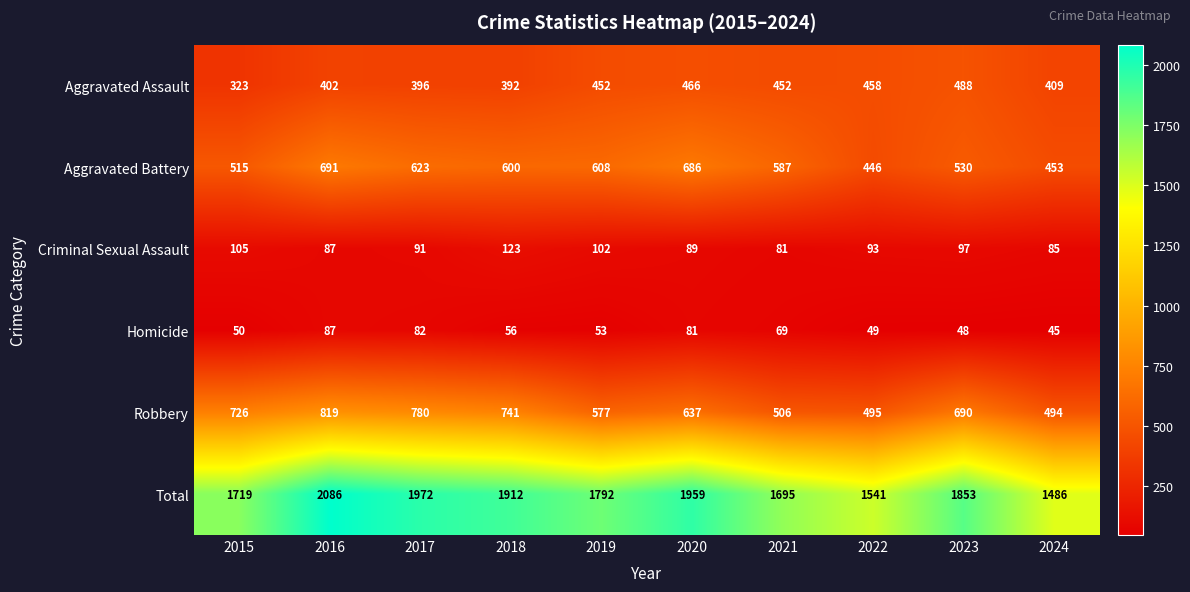

Which series changed the most between 2017 and 2019?

Robbery